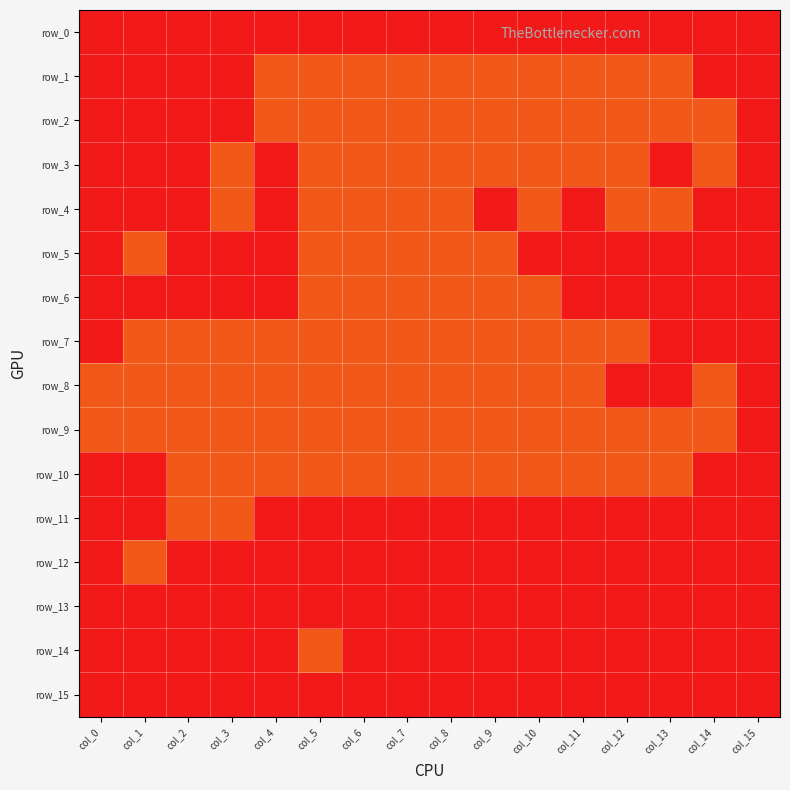

Reading left to right, extract all data points from this chart.

row_0: col_0=0	col_1=0	col_2=0	col_3=0	col_4=0	col_5=0	col_6=0	col_7=0	col_8=0	col_9=0	col_10=0	col_11=0	col_12=0	col_13=0	col_14=0	col_15=0
row_1: col_0=0	col_1=0	col_2=0	col_3=0	col_4=1	col_5=1	col_6=1	col_7=1	col_8=1	col_9=1	col_10=1	col_11=1	col_12=1	col_13=1	col_14=0	col_15=0
row_2: col_0=0	col_1=0	col_2=0	col_3=0	col_4=1	col_5=1	col_6=1	col_7=1	col_8=1	col_9=1	col_10=1	col_11=1	col_12=1	col_13=1	col_14=1	col_15=0
row_3: col_0=0	col_1=0	col_2=0	col_3=1	col_4=0	col_5=1	col_6=1	col_7=1	col_8=1	col_9=1	col_10=1	col_11=1	col_12=1	col_13=0	col_14=1	col_15=0
row_4: col_0=0	col_1=0	col_2=0	col_3=1	col_4=0	col_5=1	col_6=1	col_7=1	col_8=1	col_9=0	col_10=1	col_11=0	col_12=1	col_13=1	col_14=0	col_15=0
row_5: col_0=0	col_1=1	col_2=0	col_3=0	col_4=0	col_5=1	col_6=1	col_7=1	col_8=1	col_9=1	col_10=0	col_11=0	col_12=0	col_13=0	col_14=0	col_15=0
row_6: col_0=0	col_1=0	col_2=0	col_3=0	col_4=0	col_5=1	col_6=1	col_7=1	col_8=1	col_9=1	col_10=1	col_11=0	col_12=0	col_13=0	col_14=0	col_15=0
row_7: col_0=0	col_1=1	col_2=1	col_3=1	col_4=1	col_5=1	col_6=1	col_7=1	col_8=1	col_9=1	col_10=1	col_11=1	col_12=1	col_13=0	col_14=0	col_15=0
row_8: col_0=1	col_1=1	col_2=1	col_3=1	col_4=1	col_5=1	col_6=1	col_7=1	col_8=1	col_9=1	col_10=1	col_11=1	col_12=0	col_13=0	col_14=1	col_15=0
row_9: col_0=1	col_1=1	col_2=1	col_3=1	col_4=1	col_5=1	col_6=1	col_7=1	col_8=1	col_9=1	col_10=1	col_11=1	col_12=1	col_13=1	col_14=1	col_15=0
row_10: col_0=0	col_1=0	col_2=1	col_3=1	col_4=1	col_5=1	col_6=1	col_7=1	col_8=1	col_9=1	col_10=1	col_11=1	col_12=1	col_13=1	col_14=0	col_15=0
row_11: col_0=0	col_1=0	col_2=1	col_3=1	col_4=0	col_5=0	col_6=0	col_7=0	col_8=0	col_9=0	col_10=0	col_11=0	col_12=0	col_13=0	col_14=0	col_15=0
row_12: col_0=0	col_1=1	col_2=0	col_3=0	col_4=0	col_5=0	col_6=0	col_7=0	col_8=0	col_9=0	col_10=0	col_11=0	col_12=0	col_13=0	col_14=0	col_15=0
row_13: col_0=0	col_1=0	col_2=0	col_3=0	col_4=0	col_5=0	col_6=0	col_7=0	col_8=0	col_9=0	col_10=0	col_11=0	col_12=0	col_13=0	col_14=0	col_15=0
row_14: col_0=0	col_1=0	col_2=0	col_3=0	col_4=0	col_5=1	col_6=0	col_7=0	col_8=0	col_9=0	col_10=0	col_11=0	col_12=0	col_13=0	col_14=0	col_15=0
row_15: col_0=0	col_1=0	col_2=0	col_3=0	col_4=0	col_5=0	col_6=0	col_7=0	col_8=0	col_9=0	col_10=0	col_11=0	col_12=0	col_13=0	col_14=0	col_15=0